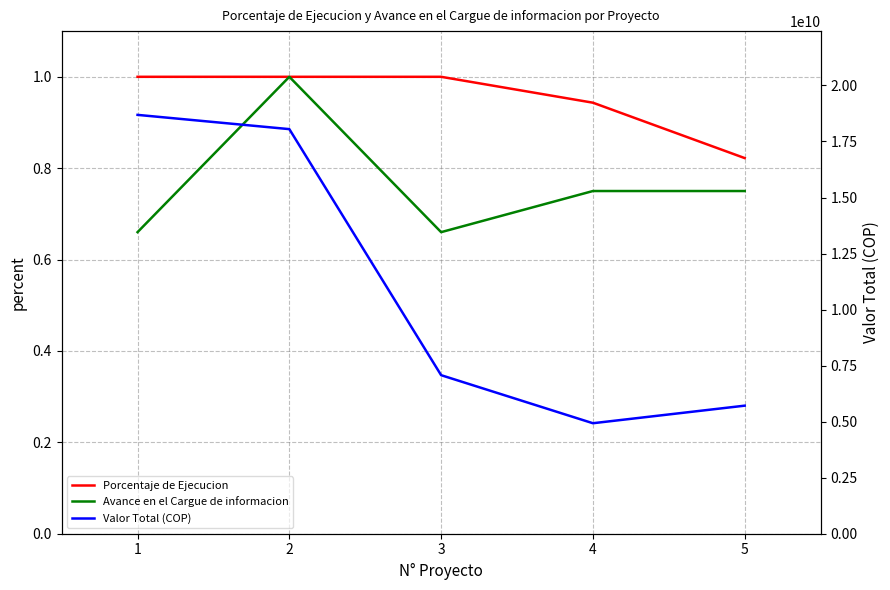

What is the difference between the second highest and second lowest values in the Avance en el Cargue de informacion series?

0.1